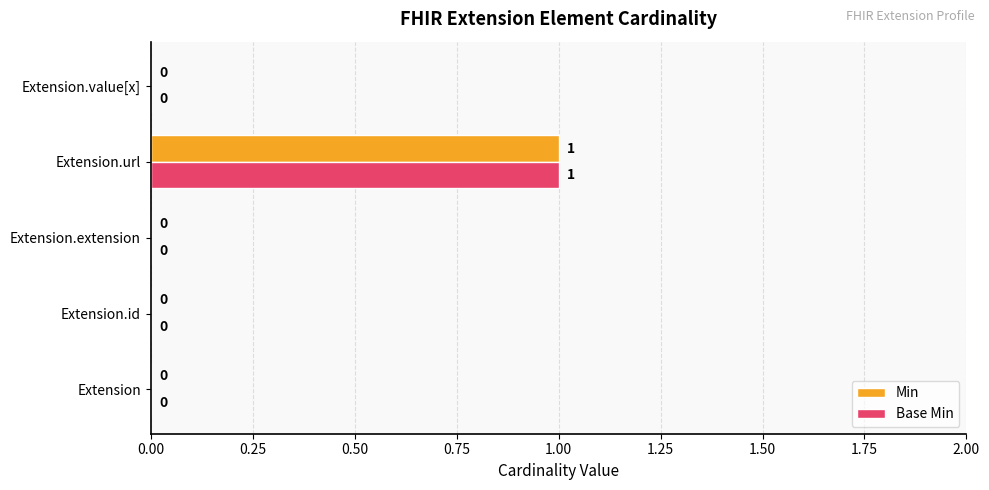

The Base Min series shows 0 at Extension.extension. True or false?

True